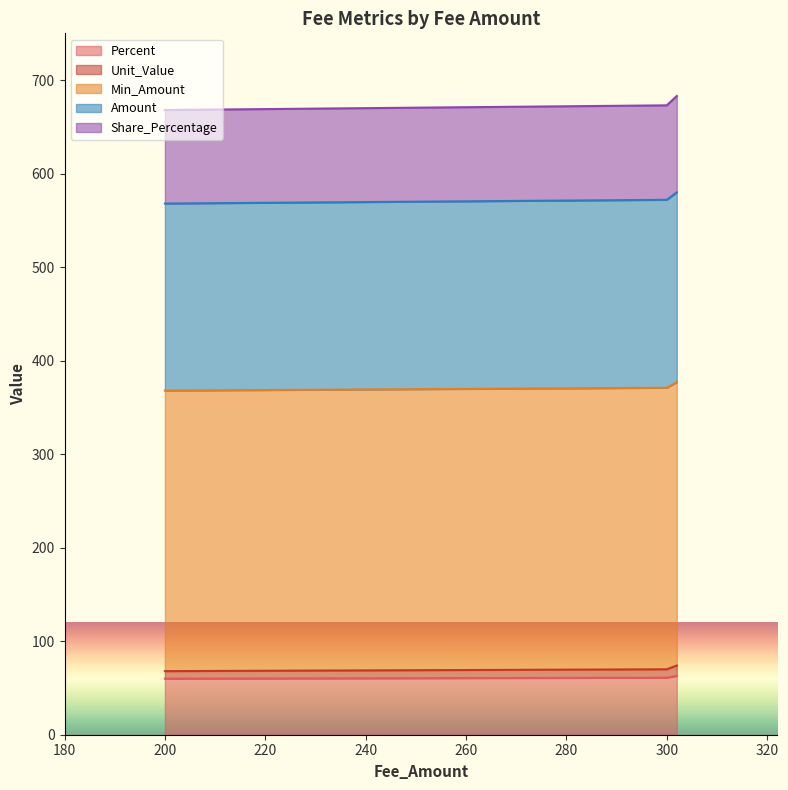

At 200, list the series in order from smallest to largest.

Percent, Unit_Value, Min_Amount, Amount, Share_Percentage